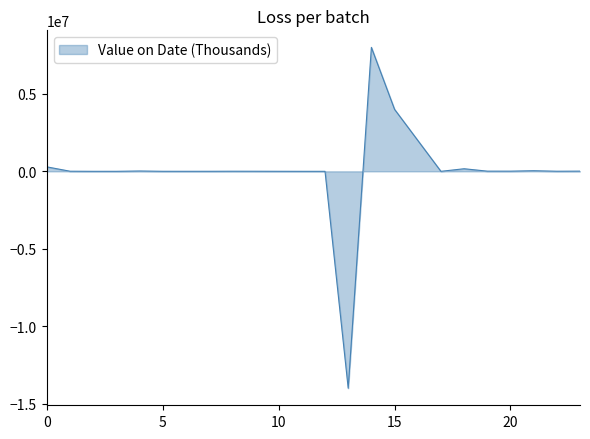

What is the maximum value shown in the chart?

8000000.0